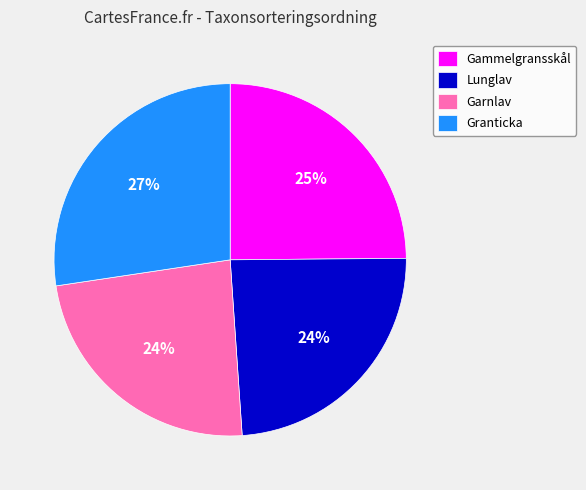

To the nearest percent, what is the average slice percentage?

25%